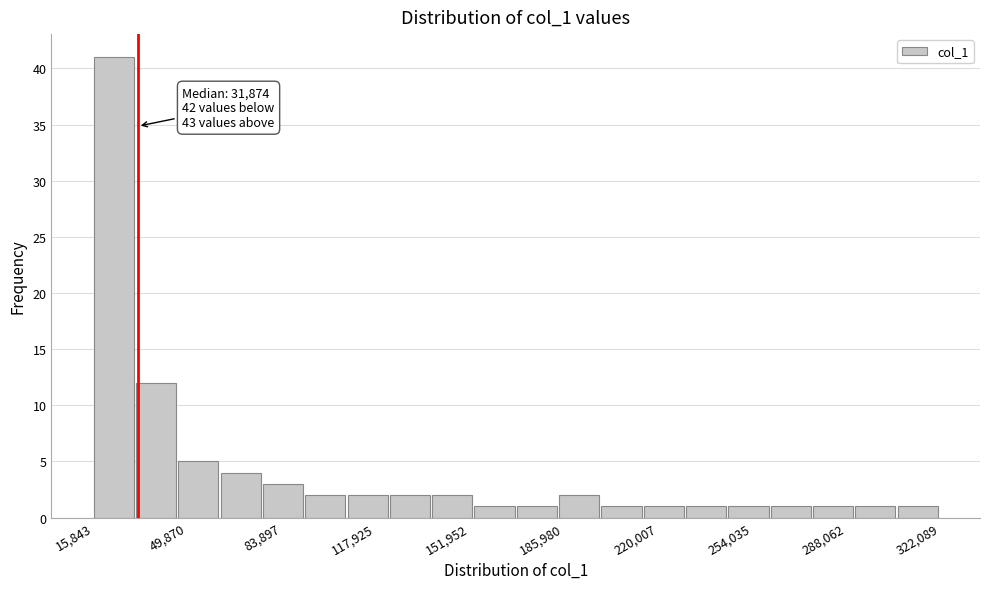

Around what value on the x-axis is the tallest bar? Give the approximate position of its centre, as read against the axis.

25000